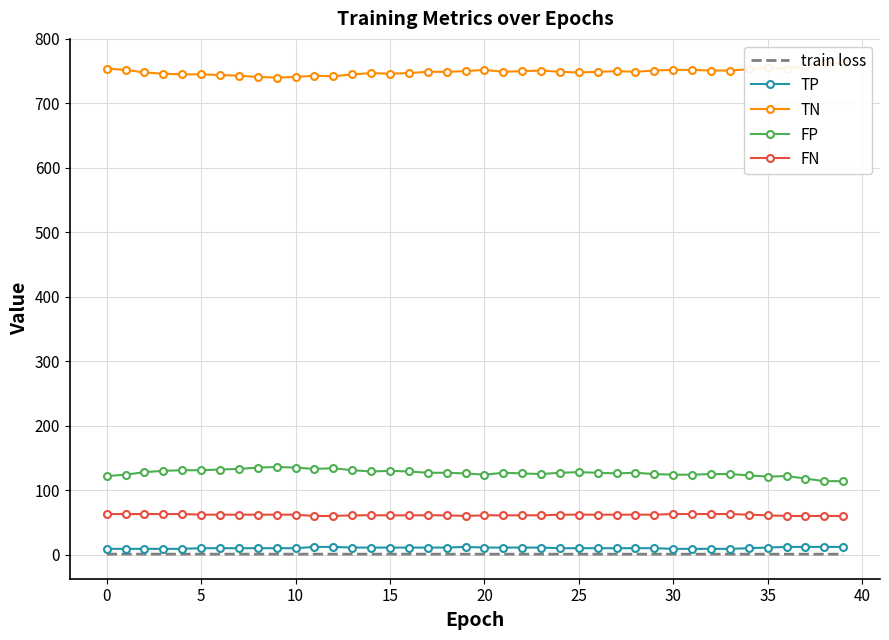

True or false: FP and TP intersect in this chart.

False